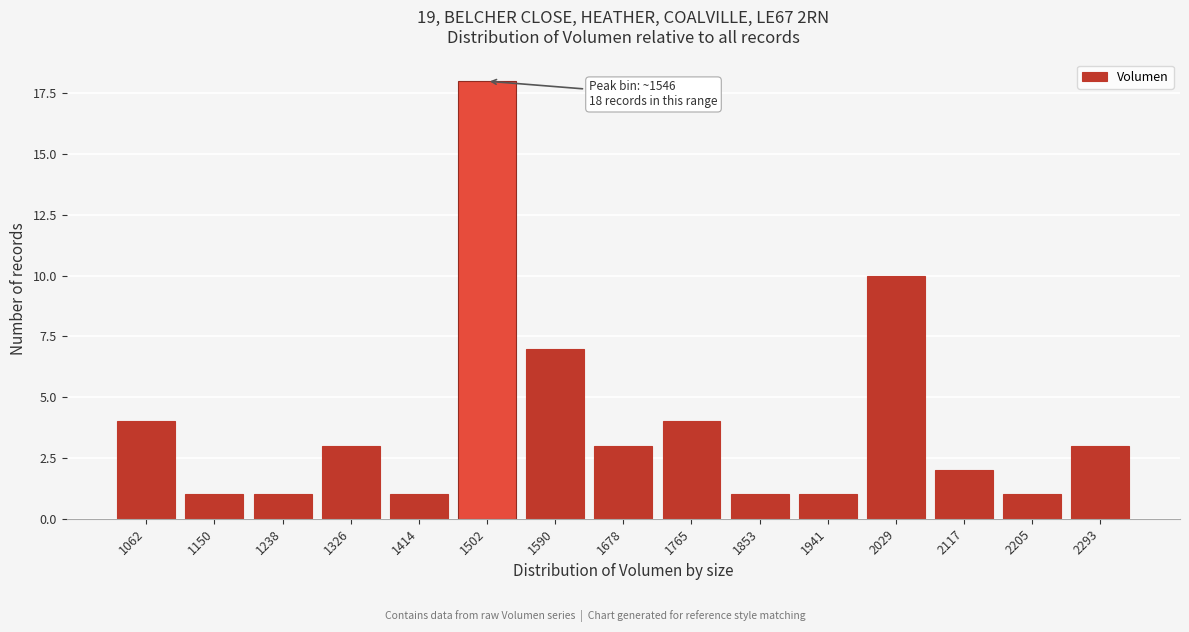

Reading right to left, list all the values displayed in this chart.

3	1	2	10	1	1	4	3	7	18	1	3	1	1	4